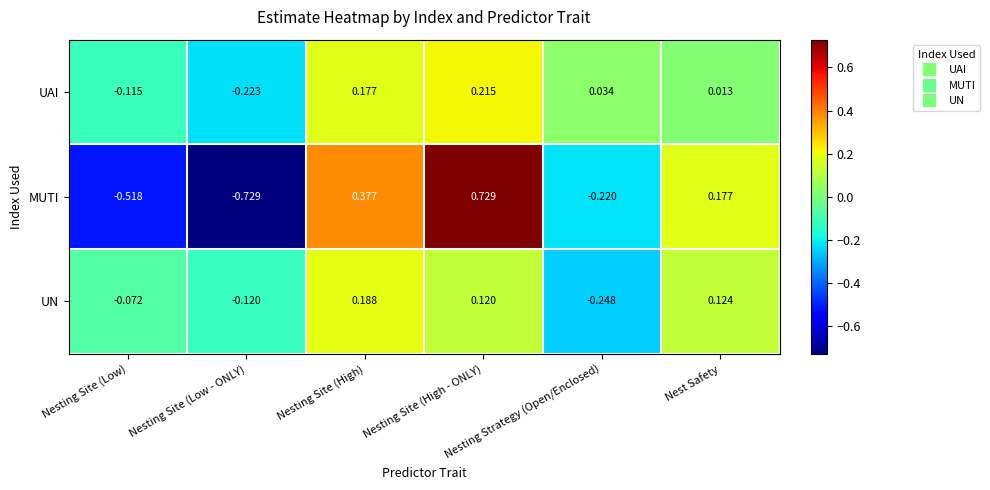

Which series has the largest range (max minus min)?

MUTI